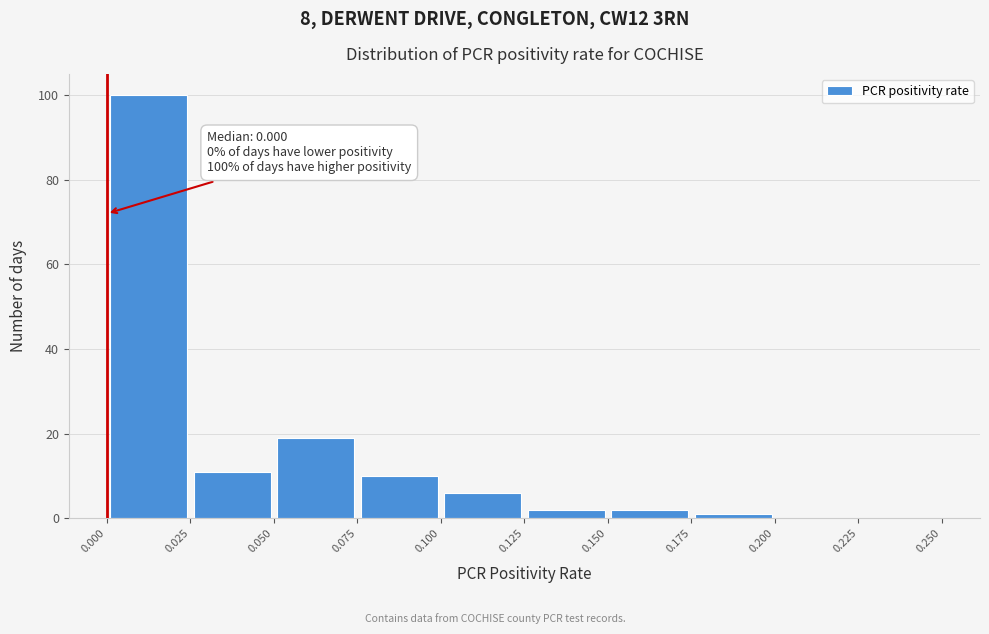

Which range on the x-axis has the tallest bar?

0.000 to 0.025